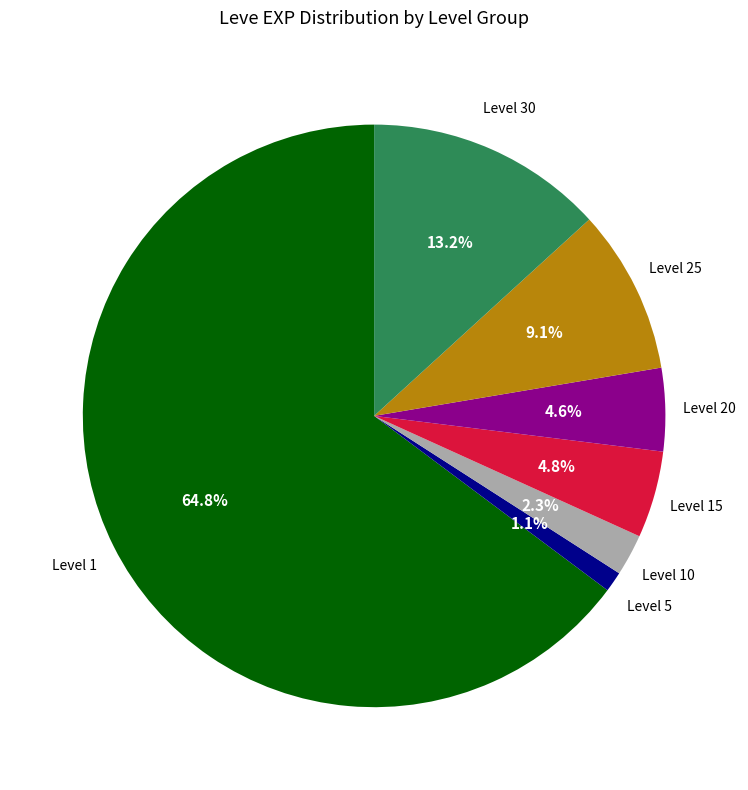

Count the number of slices in the pie.

7